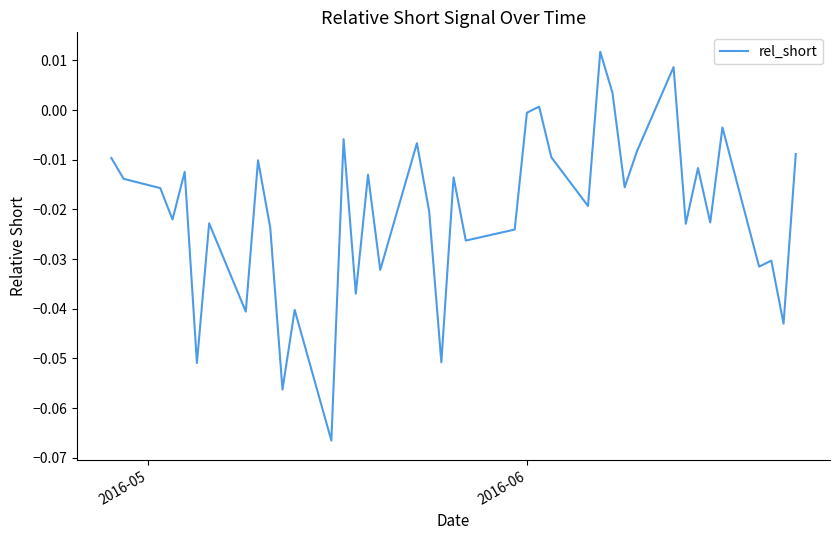

How many lines are shown in the chart?

1